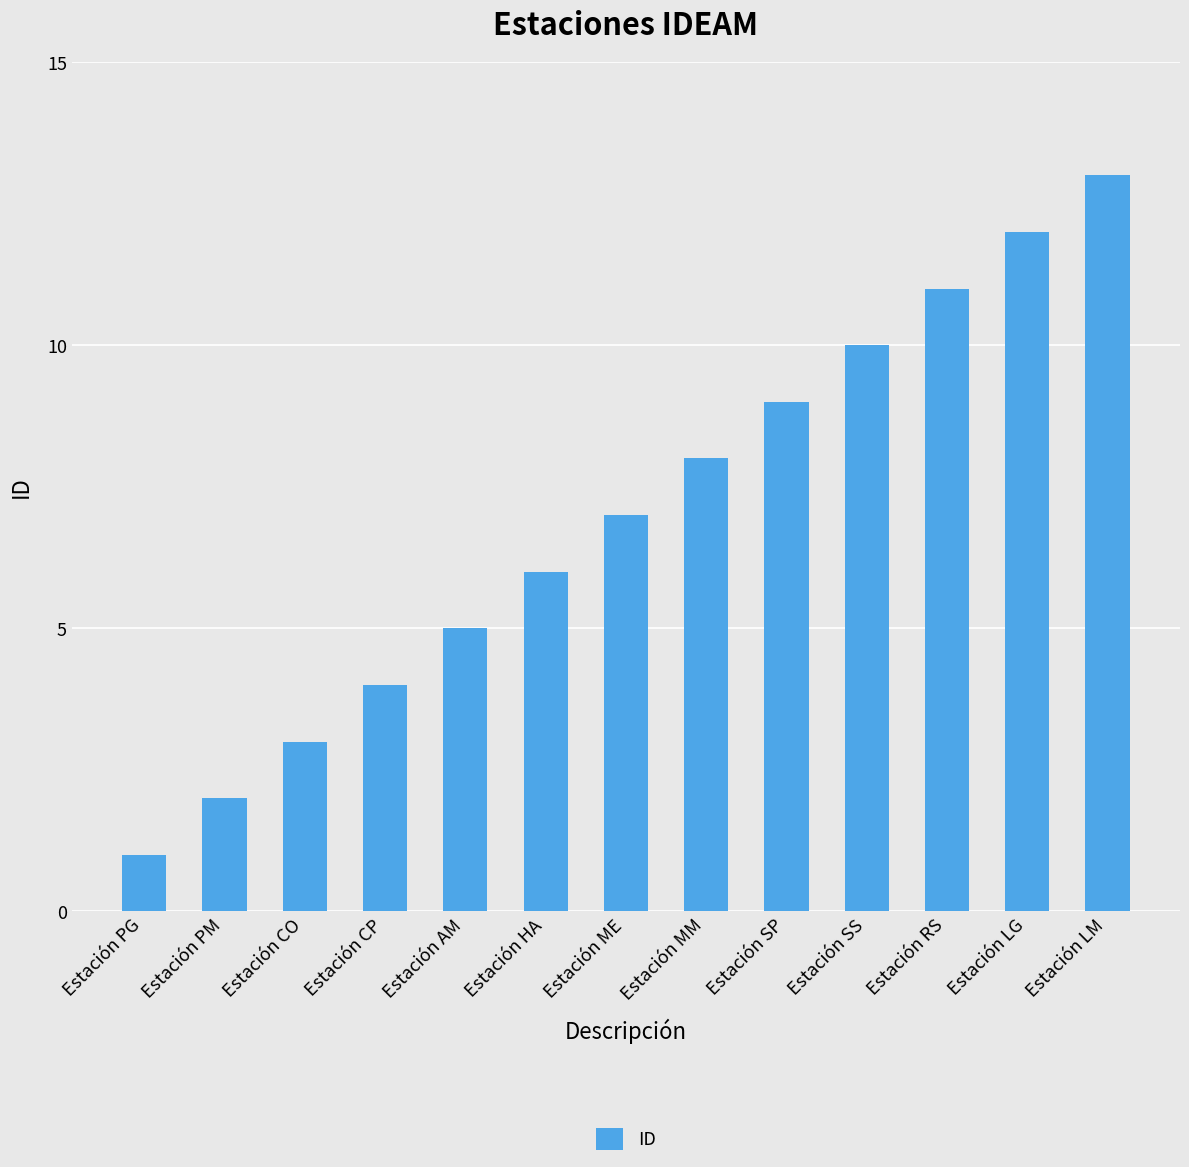

List the labels in order of value, largest first.

Estación LM, Estación LG, Estación RS, Estación SS, Estación SP, Estación MM, Estación ME, Estación HA, Estación AM, Estación CP, Estación CO, Estación PM, Estación PG